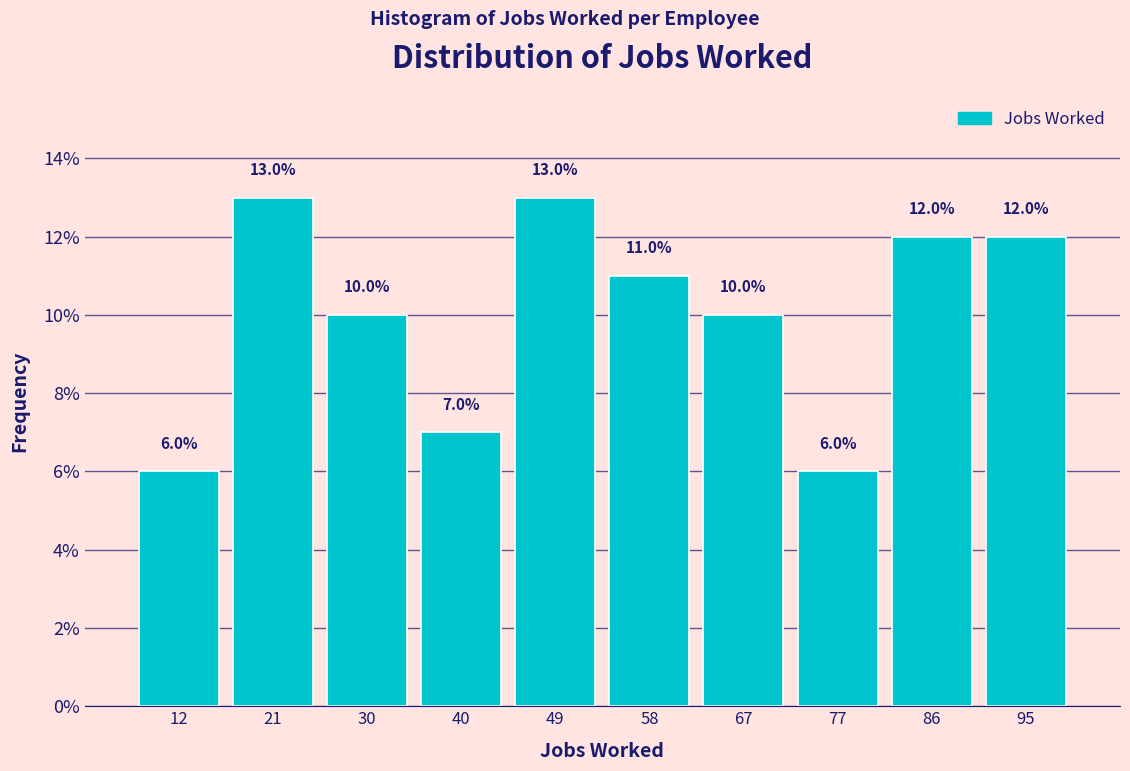

What is the height of the bar covering 90.8 to 100.0 on the x-axis? The bar edges are not printed on the chart, so give them approximately, as read against the axis.

12.0